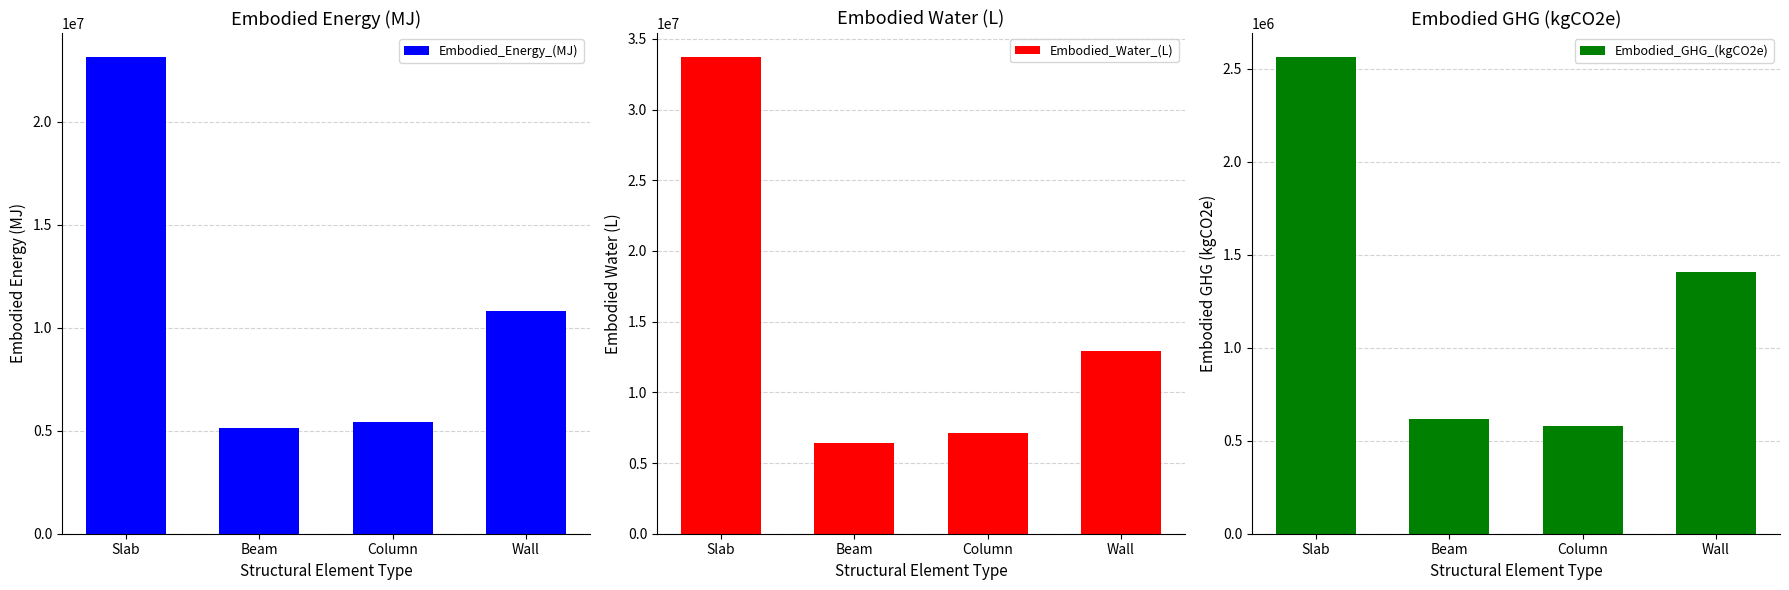

What is the value of the Embodied_Water_(L) bar at the 4th from the left?

12929869.6